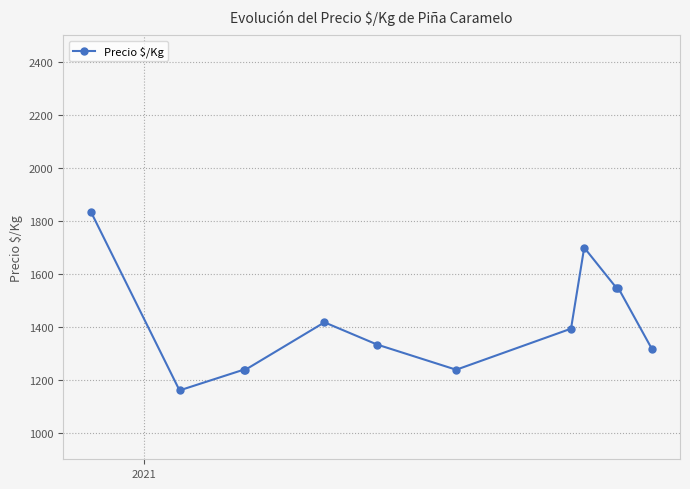

What is the maximum value shown in the chart?

1833